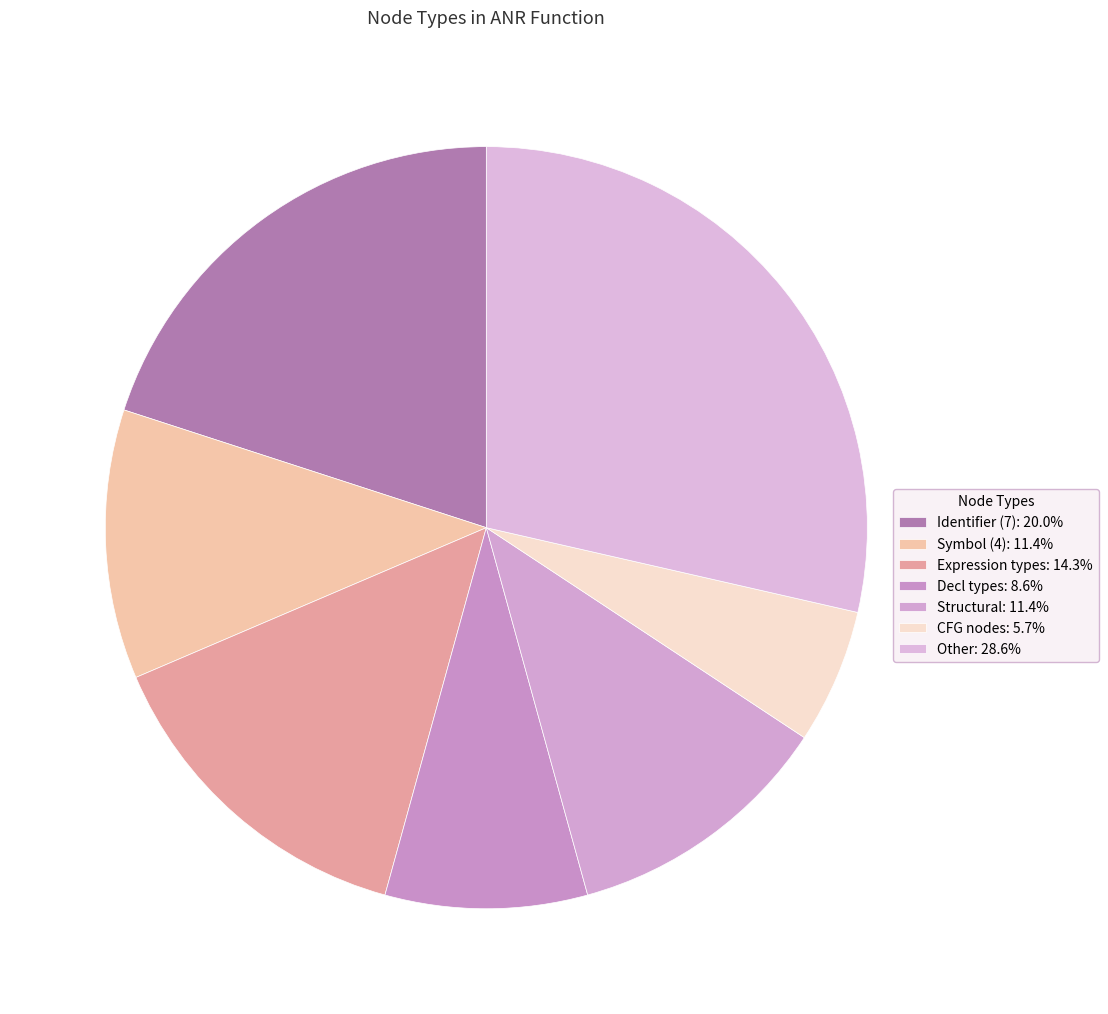

Is there a majority slice in this chart?

No